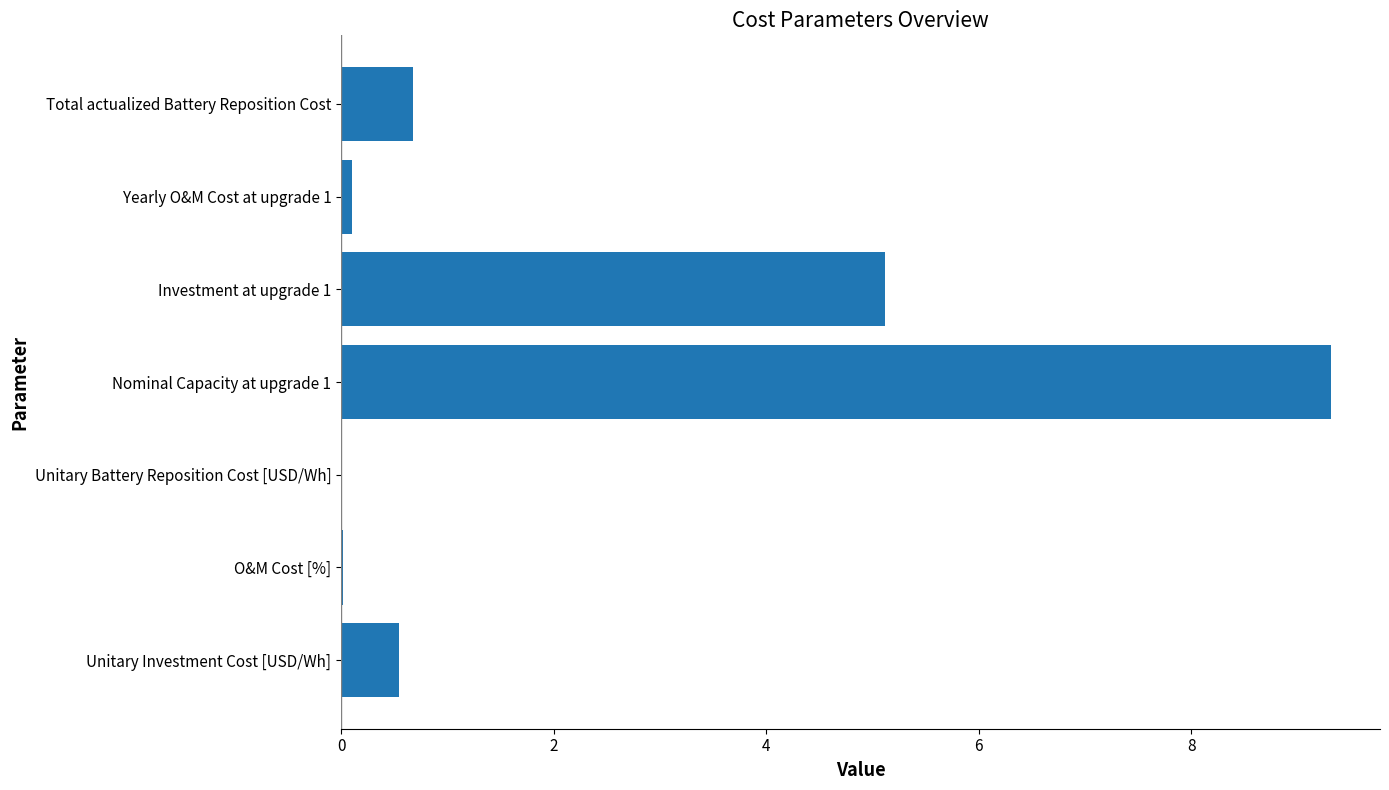

What is the approximate value at Unitary Investment Cost [USD/Wh]?

0.6